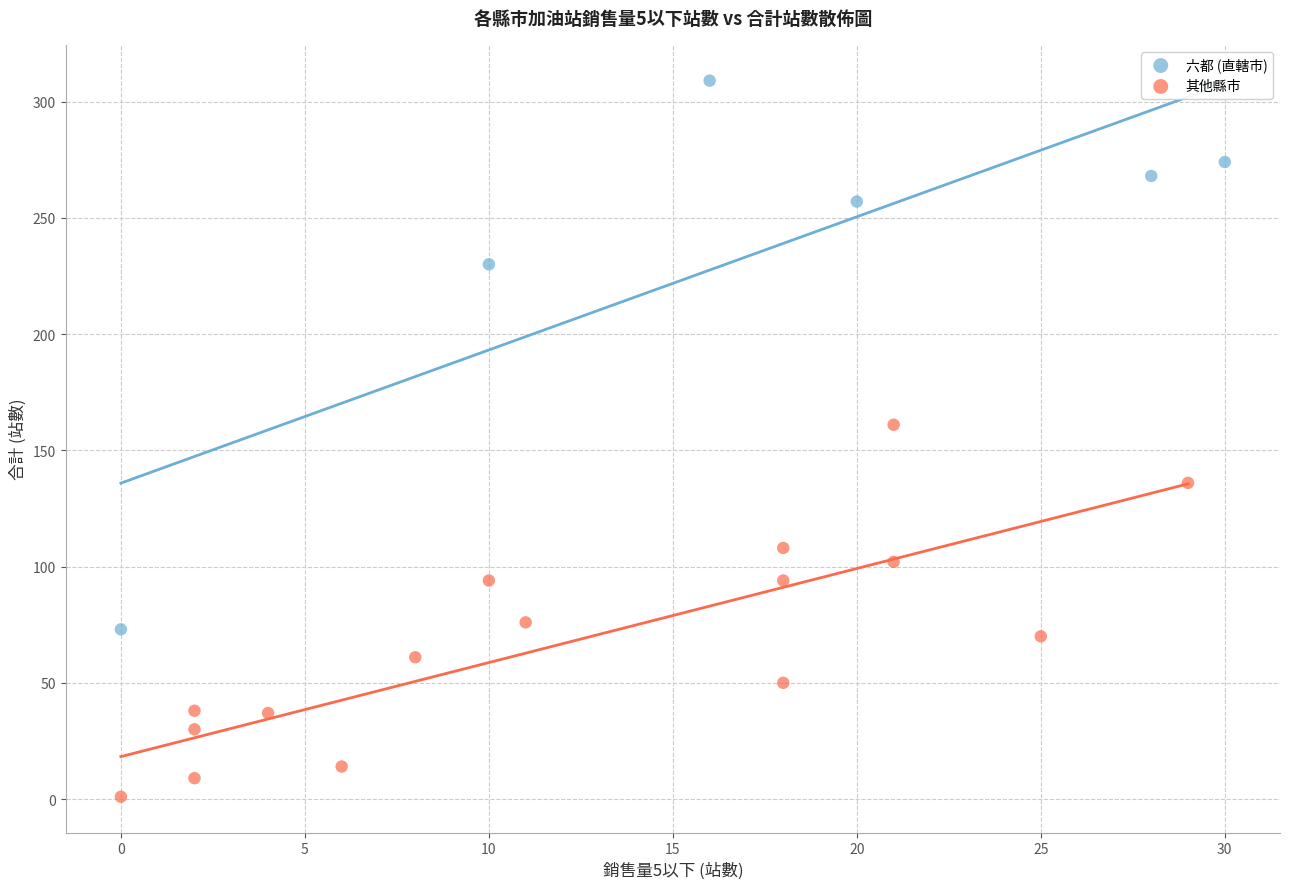

Which series reaches the maximum Y coordinate?

六都 (直轄市)